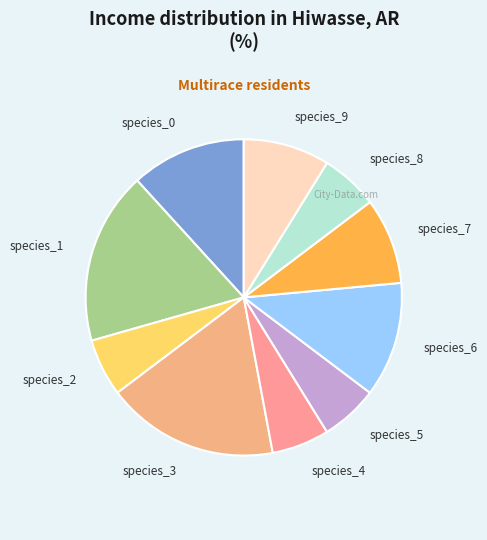

Does species_6 represent more than half of the total?

No